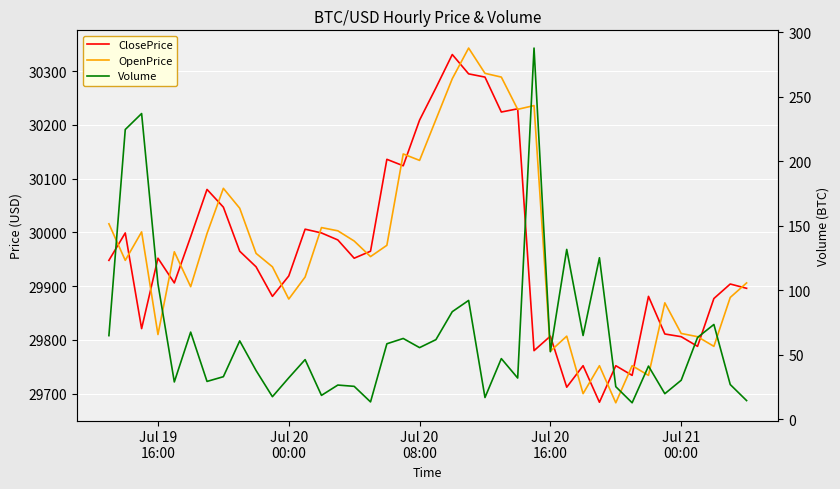

Reading left to right, what are all the values shown in this chart?

ClosePrice: 29948.0	29999.0	29821.0	29952.0	29906.0	29992.0	30080.0	30047.0	29965.0	29936.0	29881.0	29919.0	30006.0	29999.0	29986.0	29952.0	29965.0	30136.0	30124.0	30209.0	30269.0	30331.0	30295.0	30289.0	30224.0	30230.0	29780.0	29807.0	29712.0	29752.0	29684.0	29752.0	29734.0	29881.0	29811.0	29806.0	29788.0	29877.0	29904.0	29896.0
OpenPrice: 30016.0	29948.0	30001.0	29810.0	29964.0	29899.0	29998.0	30082.0	30045.0	29961.0	29936.0	29876.0	29917.0	30009.0	30003.0	29984.0	29955.0	29976.0	30146.0	30134.0	30210.0	30286.0	30343.0	30296.0	30289.0	30229.0	30236.0	29779.0	29807.0	29700.0	29752.0	29683.0	29752.0	29734.0	29869.0	29812.0	29806.0	29788.0	29879.0	29906.0
Volume: 64.8	224.6	236.9	104.9	28.9	67.6	29.3	33.0	60.8	37.8	17.5	32.1	46.3	18.5	26.5	25.5	13.5	58.5	62.6	55.5	61.7	83.4	92.1	16.9	47.0	32.0	287.7	52.4	131.7	64.9	125.2	25.3	12.8	41.2	19.8	30.3	63.4	73.5	26.9	14.5